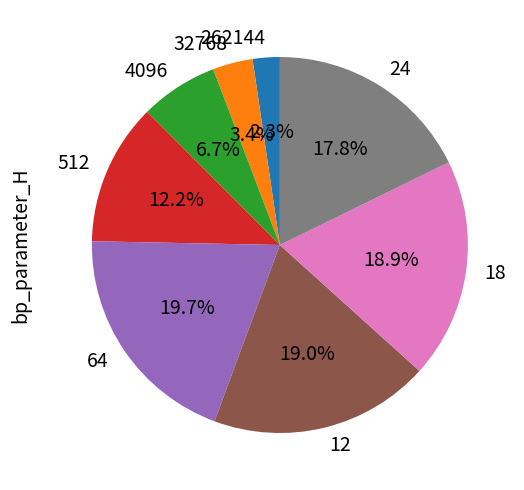

What portion of the pie excludes 512?

87.8%